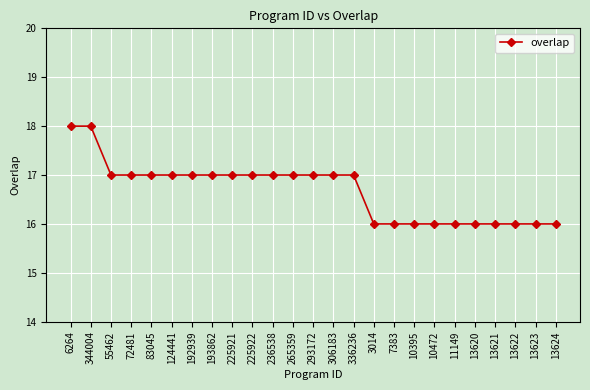

What is the change in value from 225922 to 13621?

-1